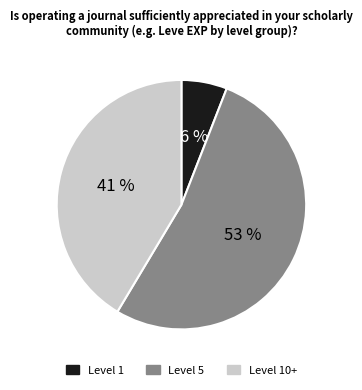

To the nearest percent, what is the difference between the largest and smallest slice percentages?

47%